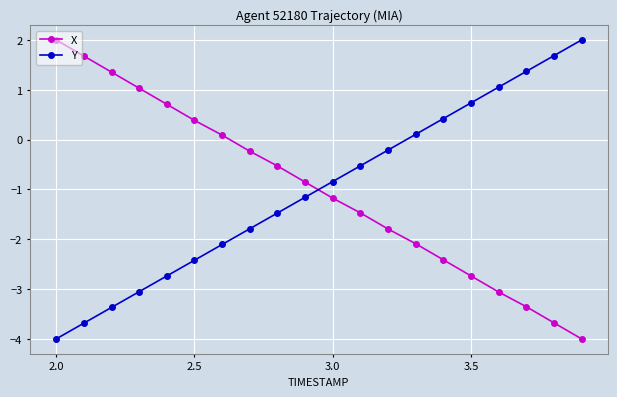

What is the maximum value shown in the chart?

2.0